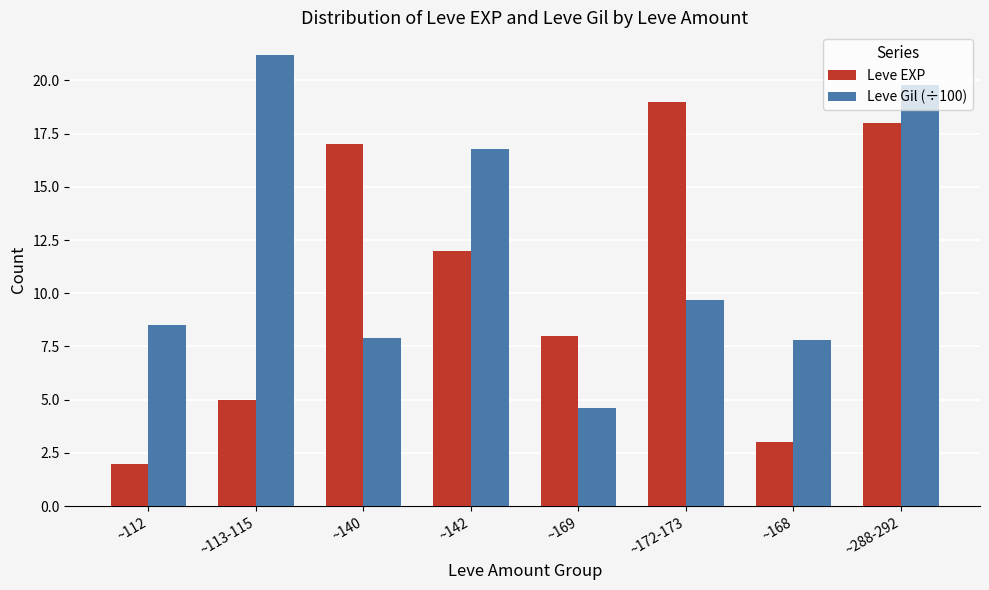

What is the spread (max minus min) of values at ~169?

3.4